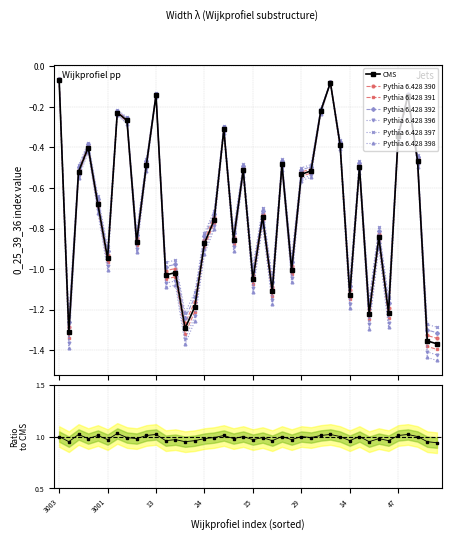

The chart shows a value of -1.0 at 21. True or false?

True